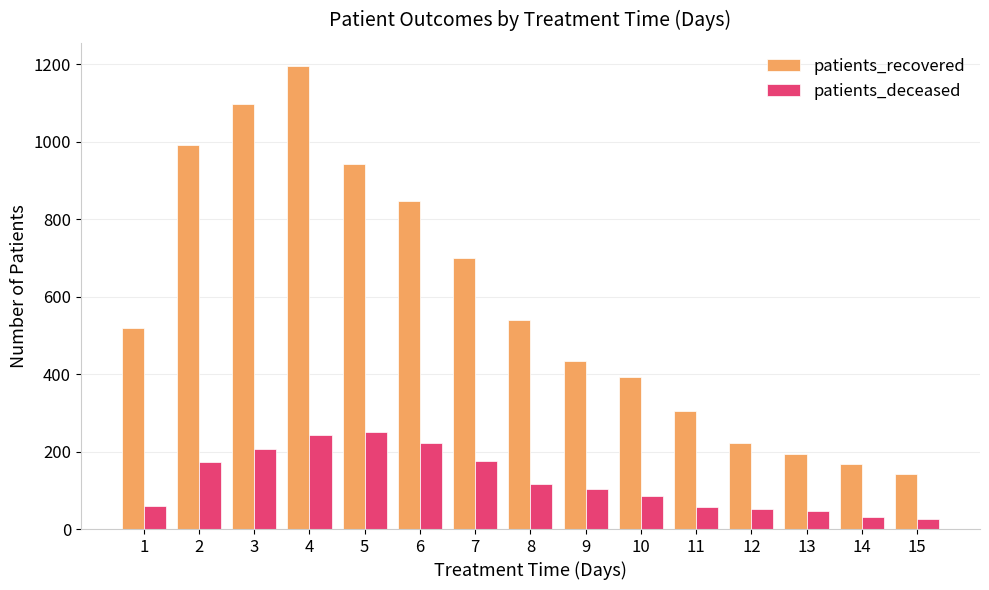

At which category is the sum across all series the highest?

4